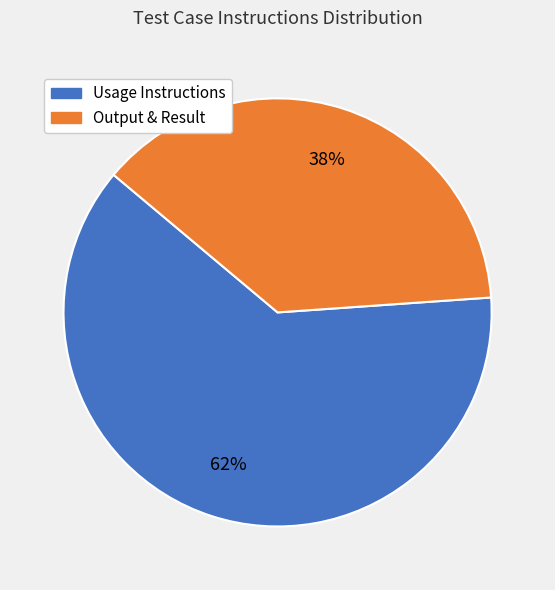

To the nearest percent, what is the average slice percentage?

50%